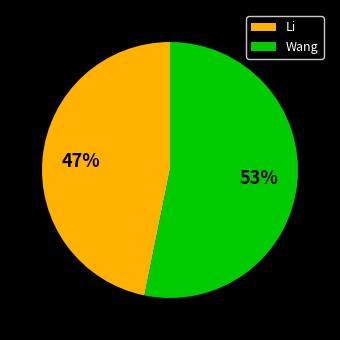

Which slice is the largest?

Wang